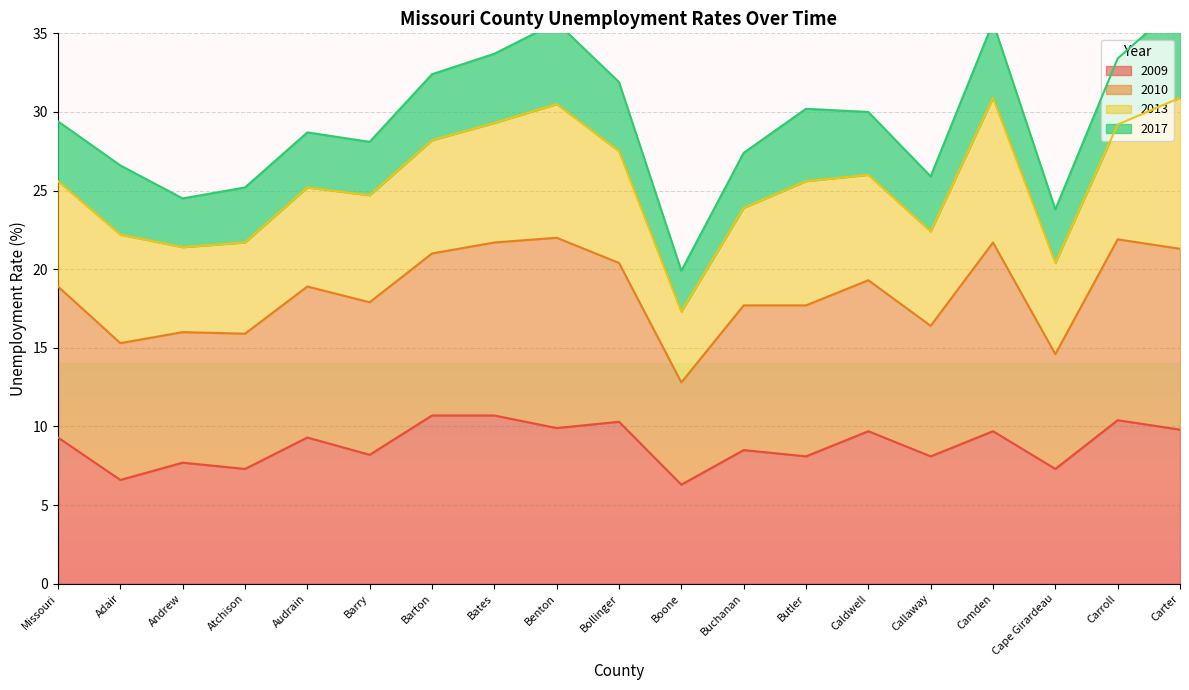

What is the average value of the 2009 series?

8.8